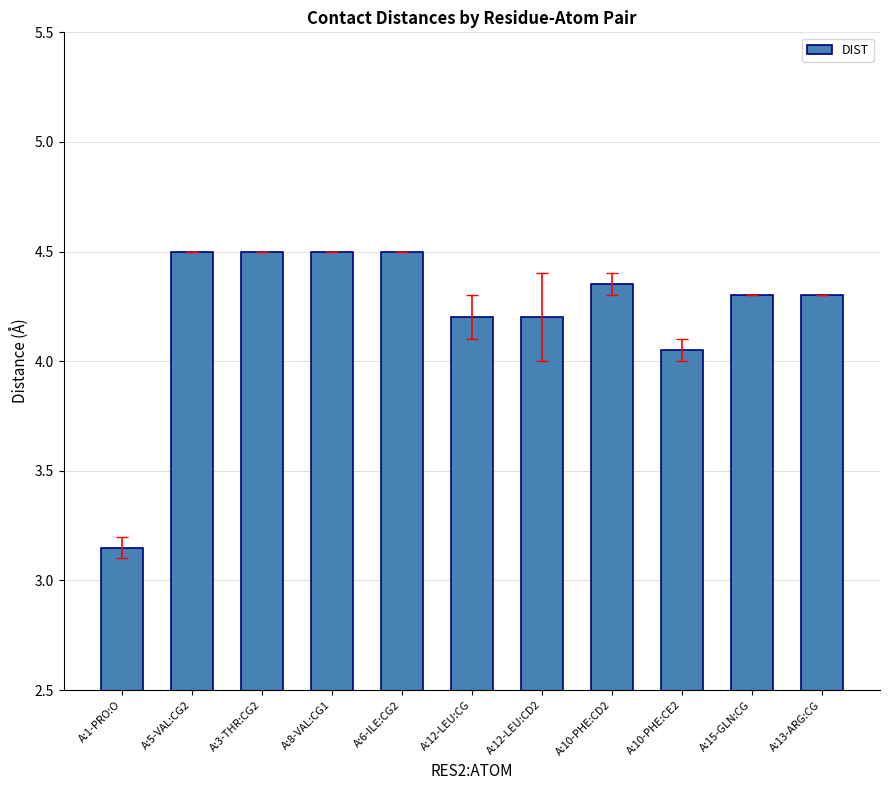

What is the label of the 10th bar from the right?

A:5-VAL:CG2